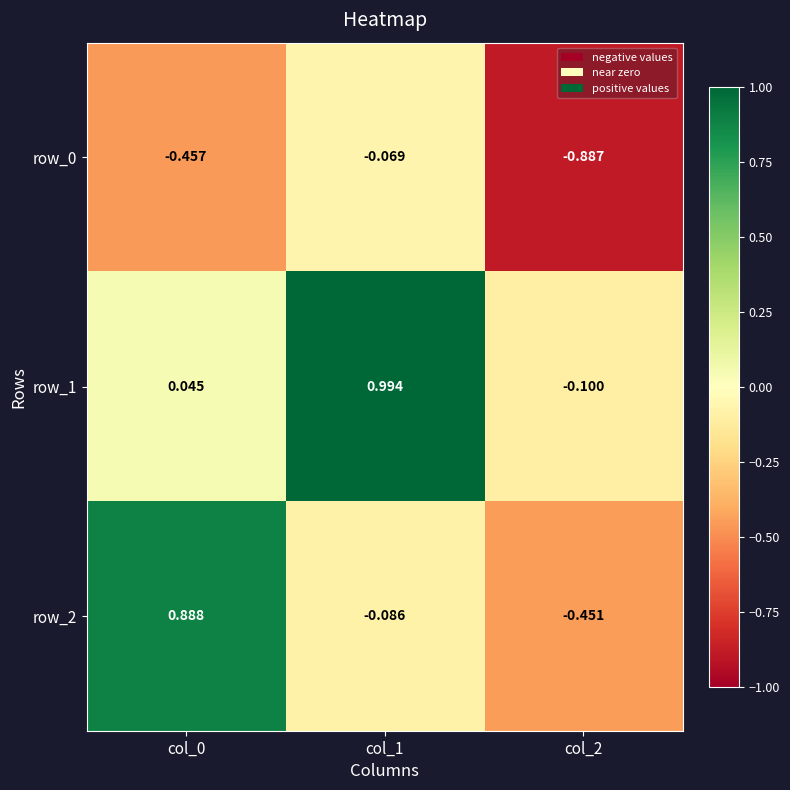

The row_2 series shows -0.2 at col_2. True or false?

False